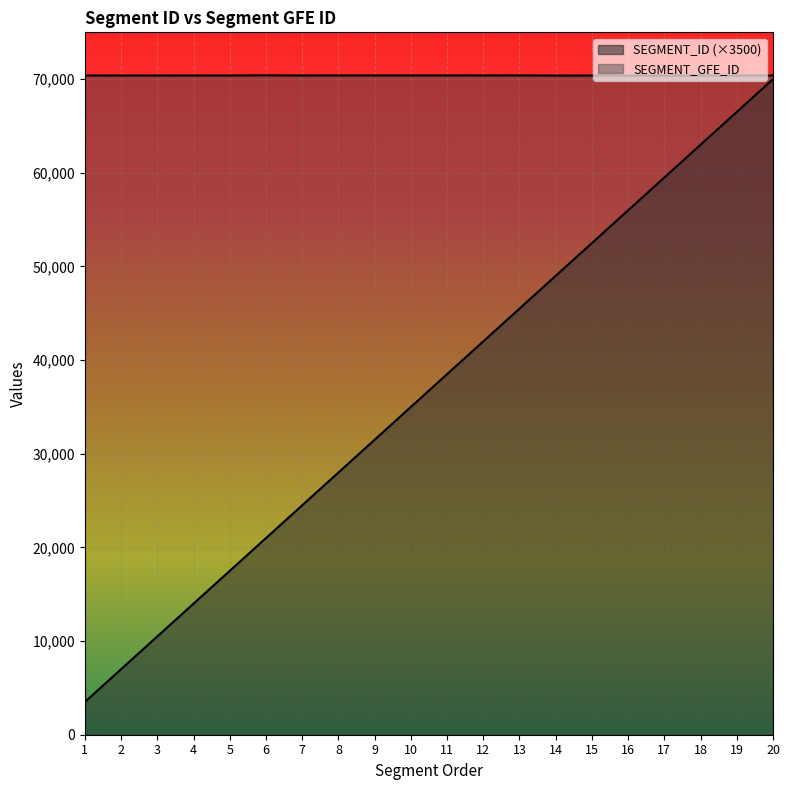

Rank the series by their maximum value, from highest to lowest.

SEGMENT_GFE_ID, SEGMENT_ID